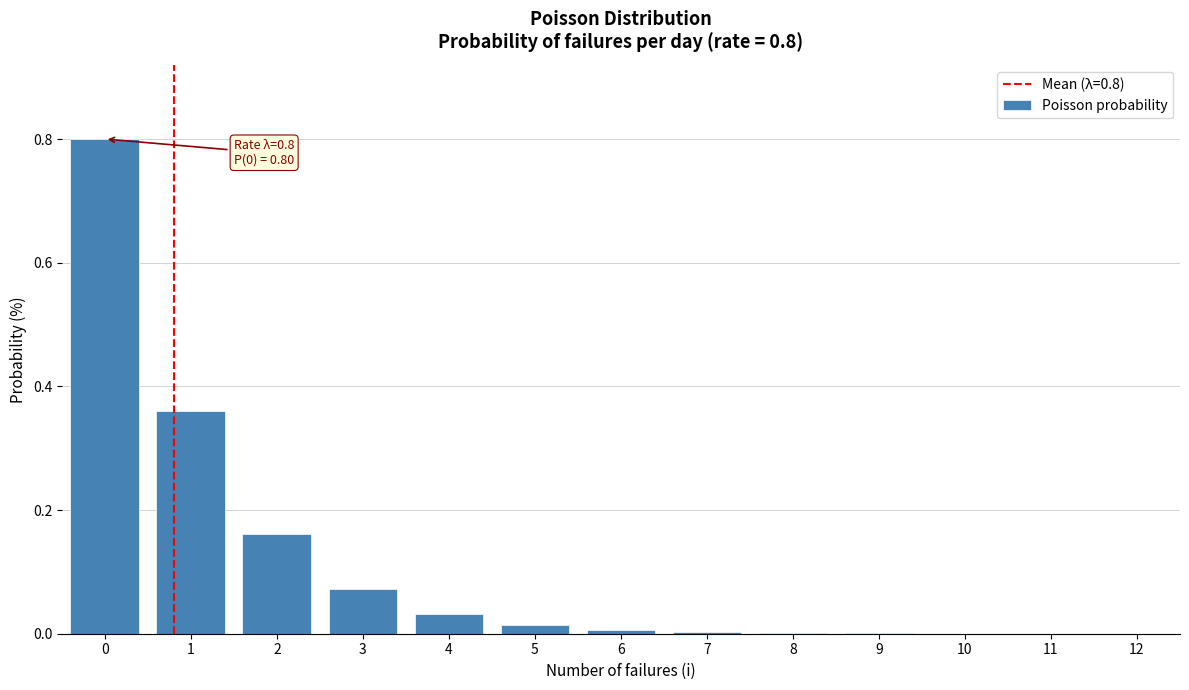

What is the greatest value displayed?

0.8